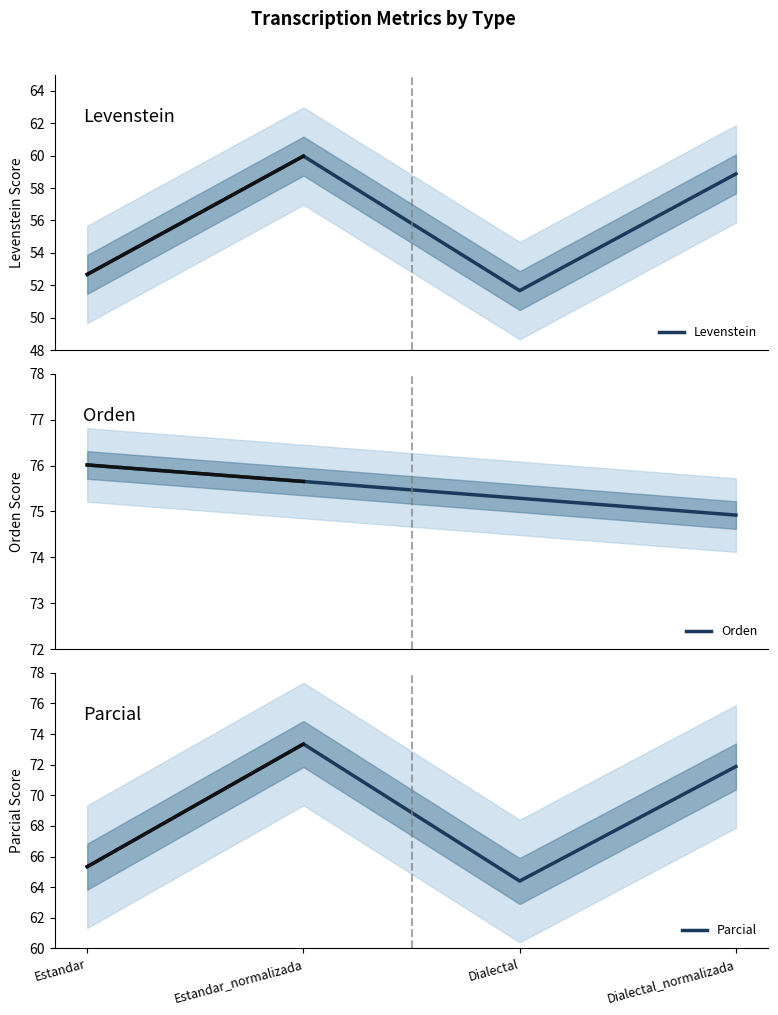

True or false: Orden and Parcial cross at least once.

False